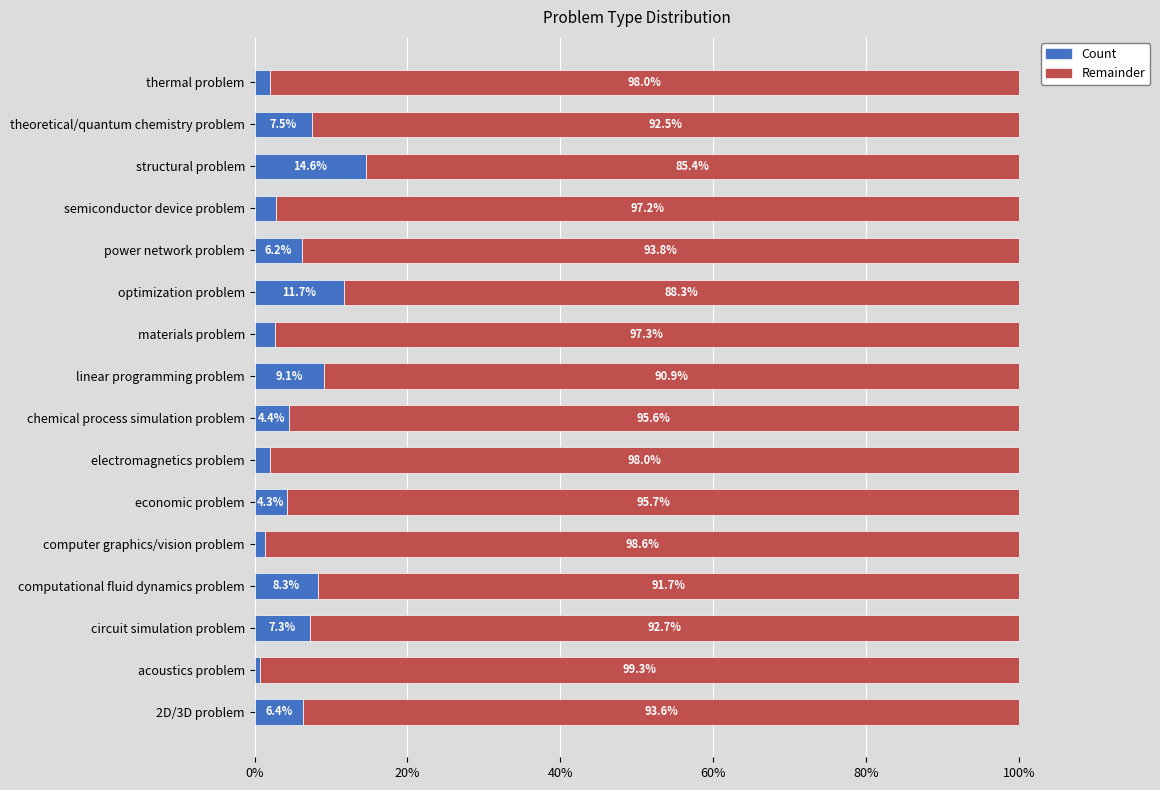

What is the approximate value of Count at optimization problem?

11.7